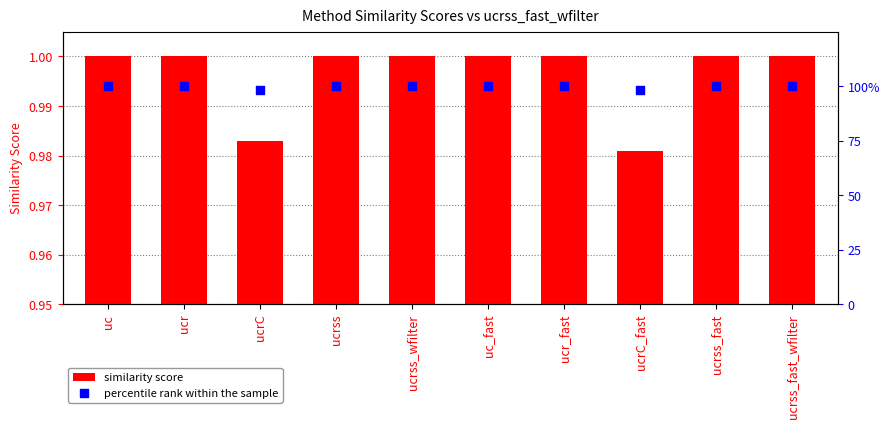

Which series has the largest total across all categories?

similarity score